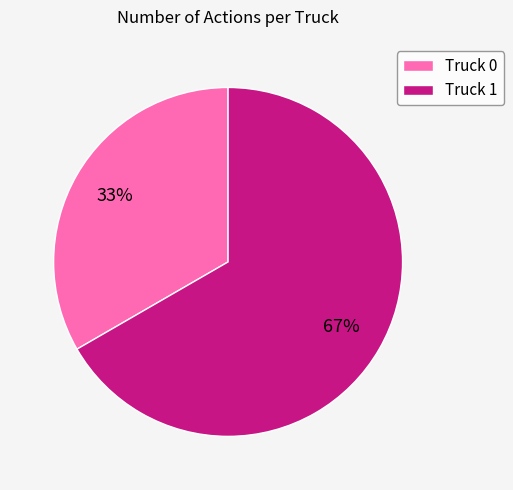

Does Truck 1 represent more than half of the total?

Yes